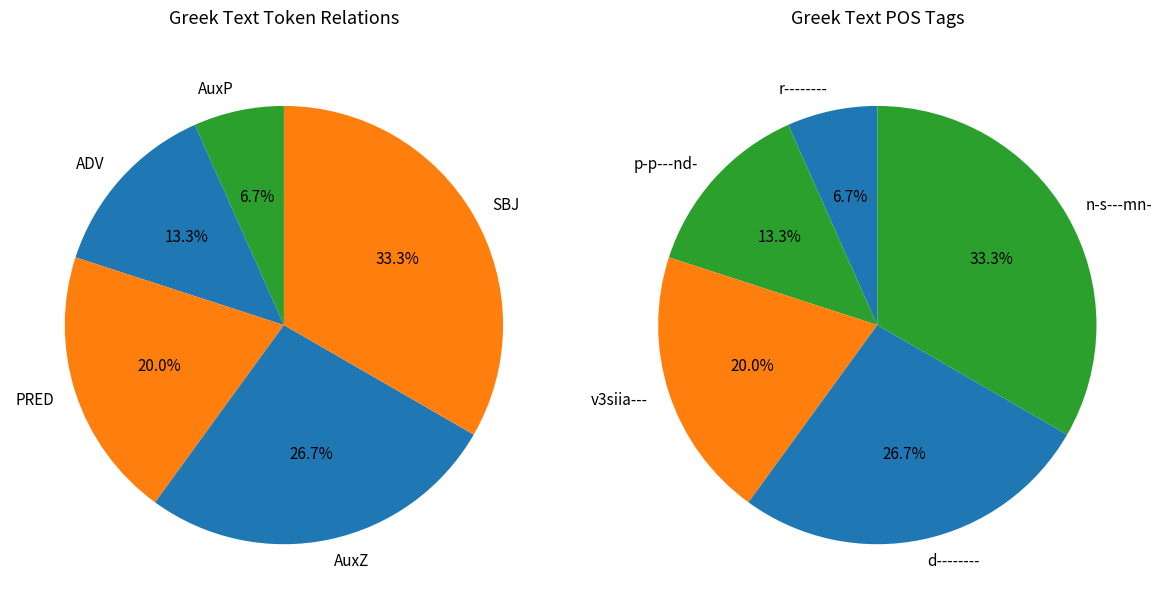

The ADV slice represents 1% of the pie. True or false?

False